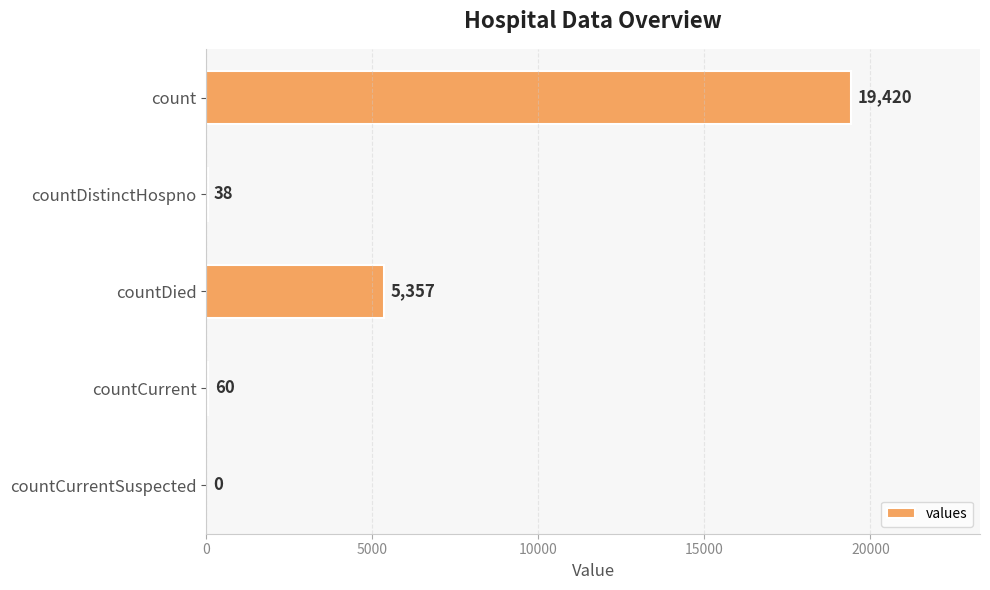

The value at countCurrent is 60. True or false?

True